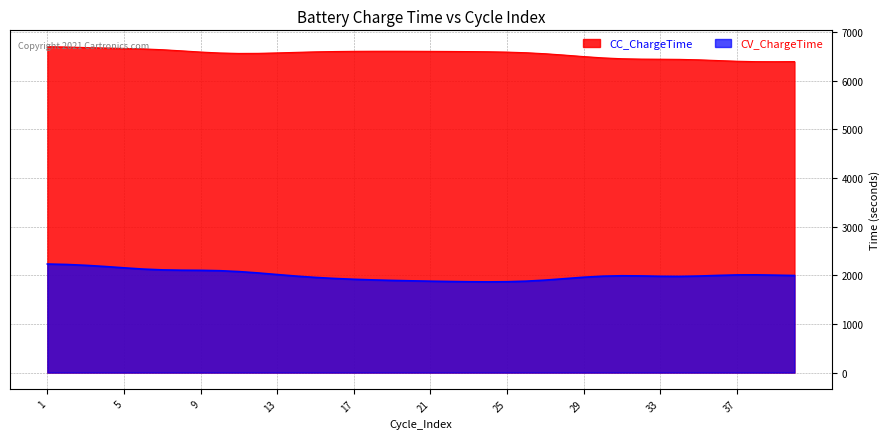

Which series has the widest spread of values?

CV_ChargeTime